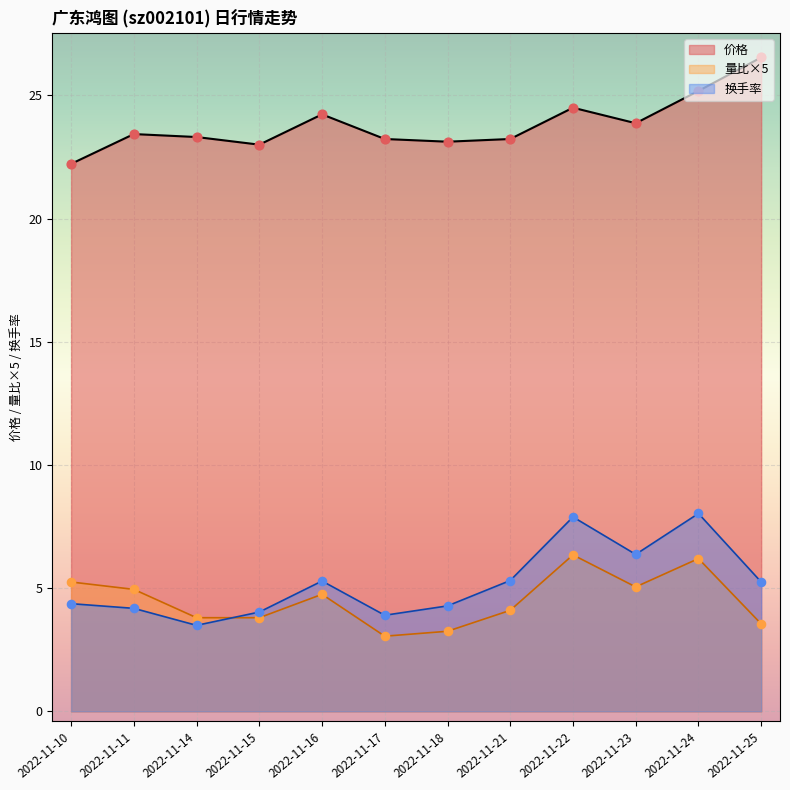

Which series contains the lowest Y value?

量比